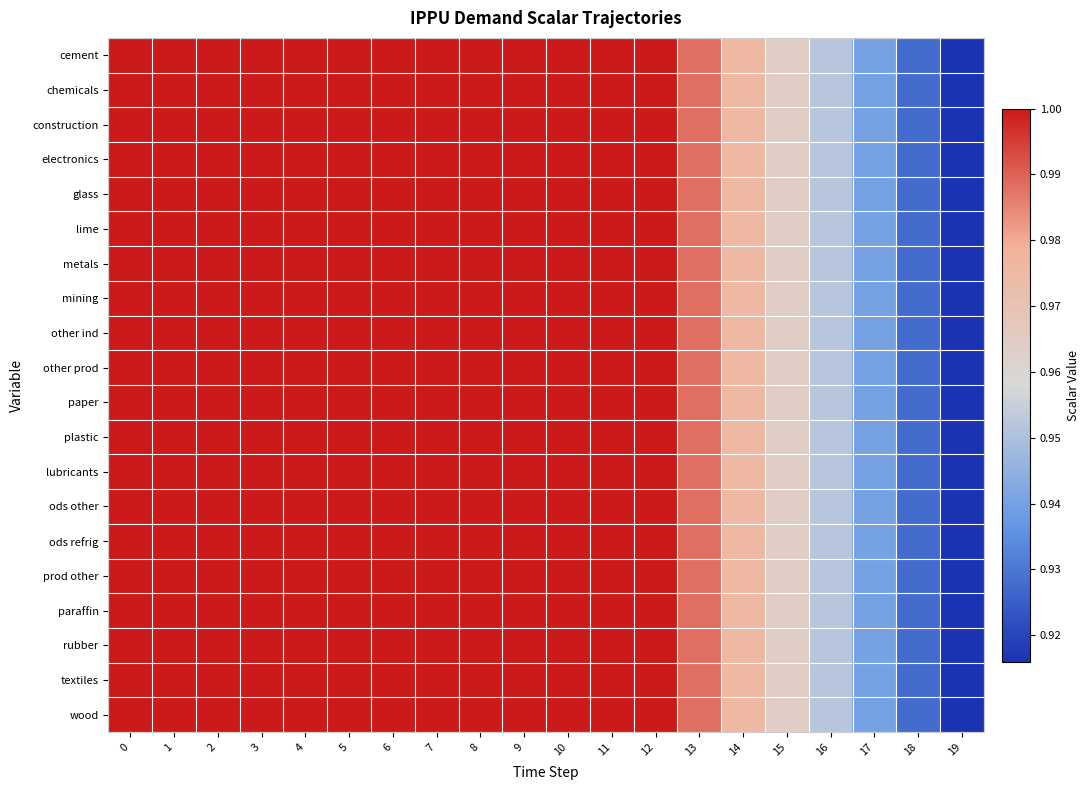

Rank the series at 15 from lowest to highest value.

cement, chemicals, construction, electronics, glass, lime, metals, mining, other ind, other prod, paper, plastic, lubricants, ods other, ods refrig, prod other, paraffin, rubber, textiles, wood